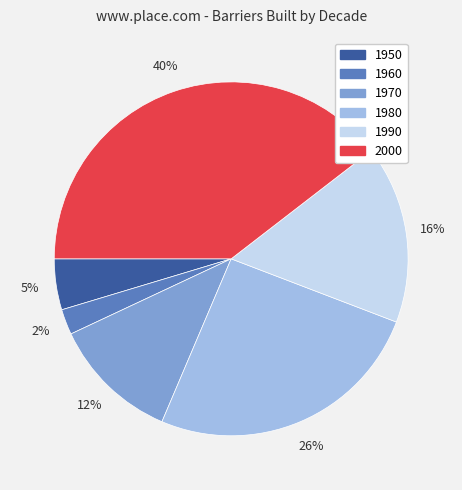

Count the number of slices in the pie.

6